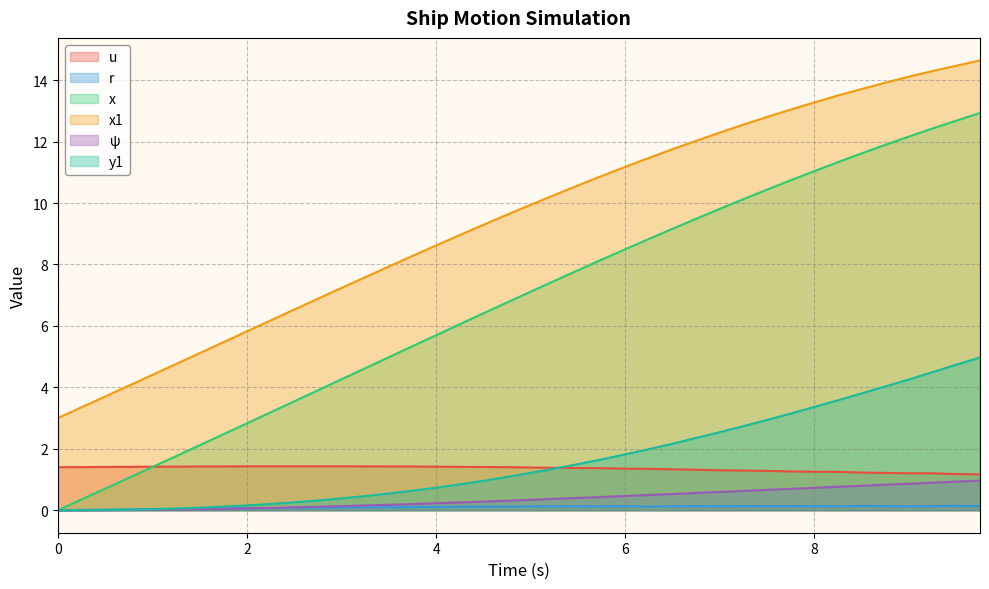

How many data points in x1 are above 9?

22